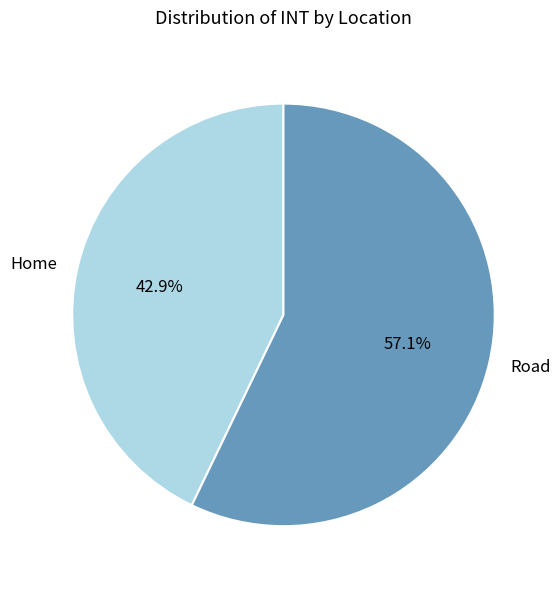

How many slices are in this pie chart?

2